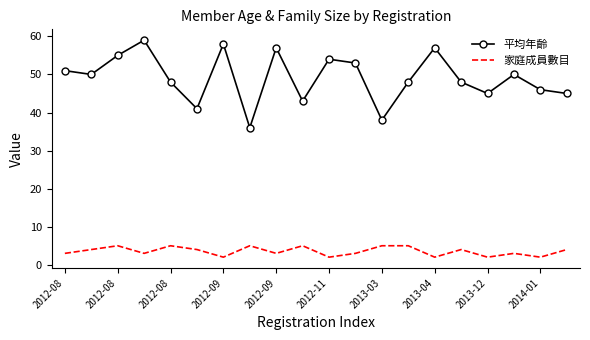

Which series has the widest spread of values?

平均年齡